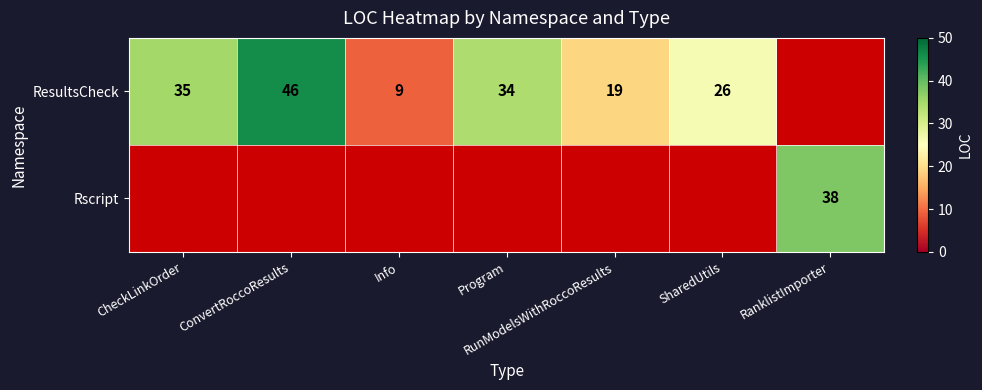

What is the maximum value shown in the chart?

46.0